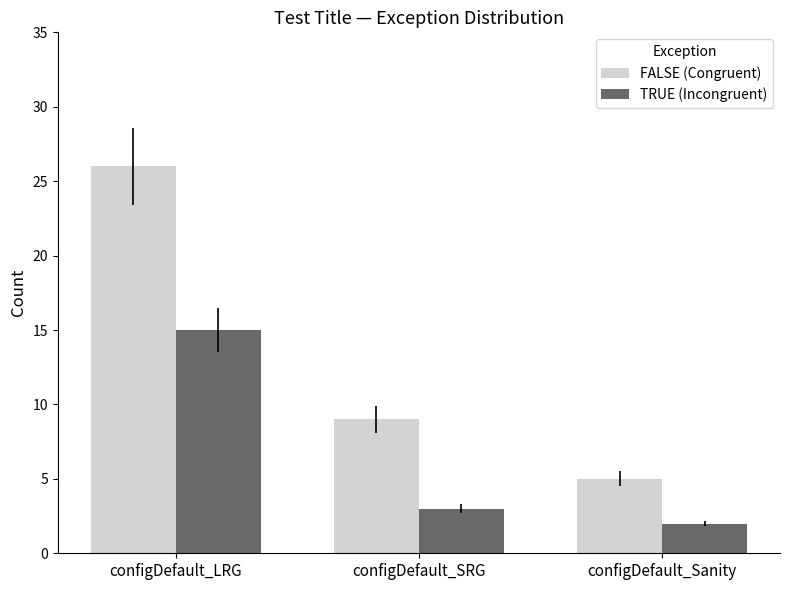

Where does the FALSE (Congruent) series first go above 9?

configDefault_LRG